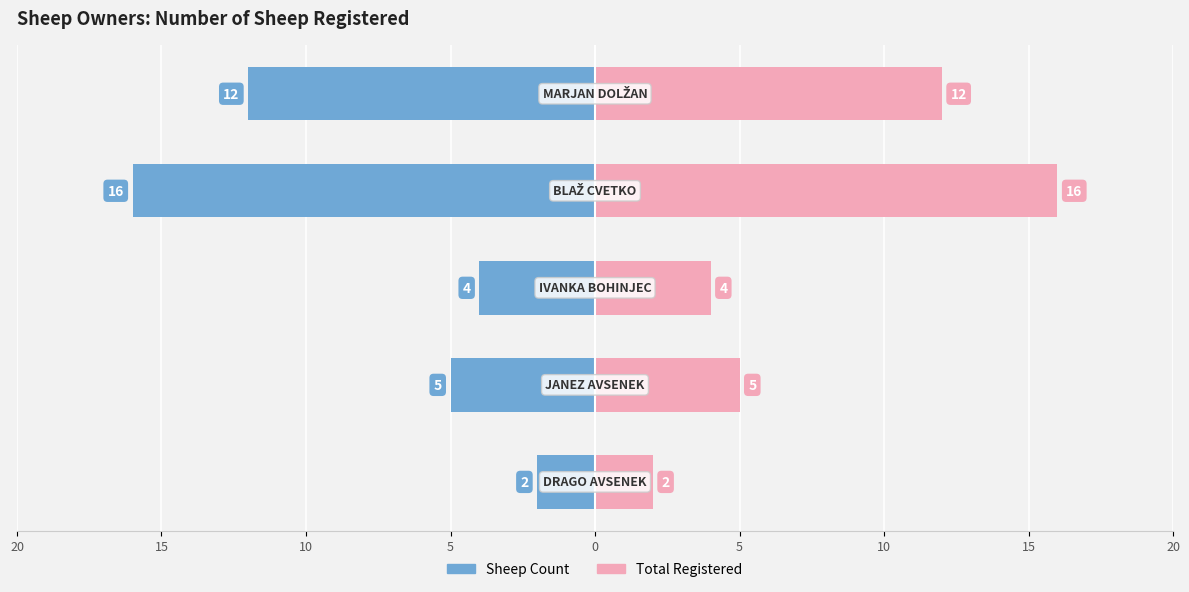

Does the chart contain stacked bars?

No